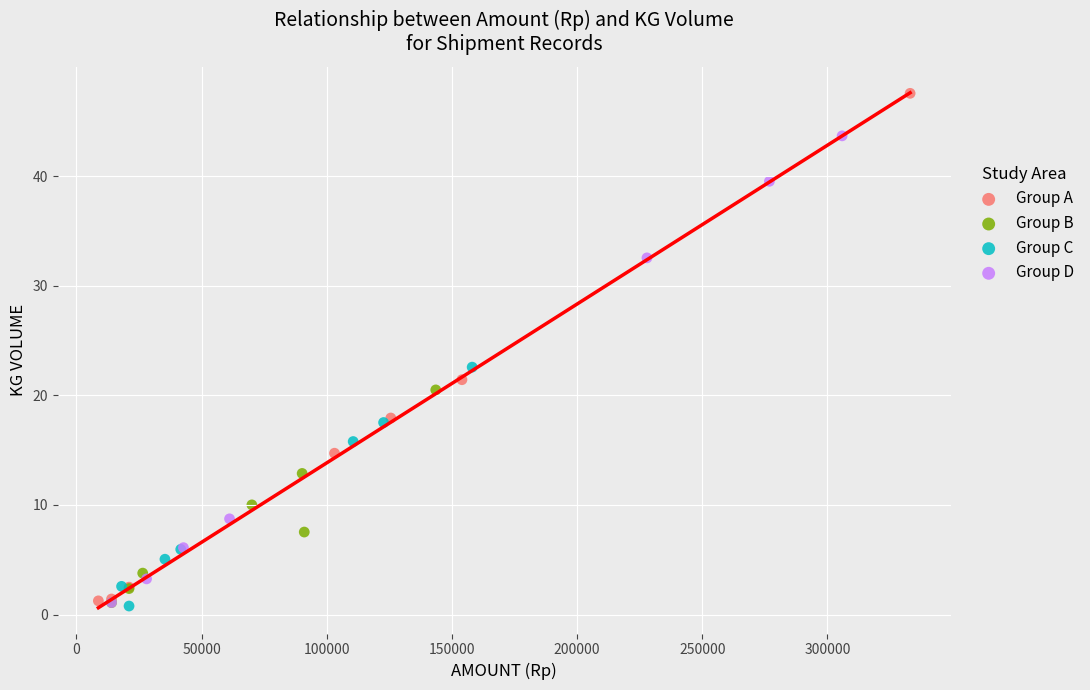

Which series has the widest spread of Y values?

Group A